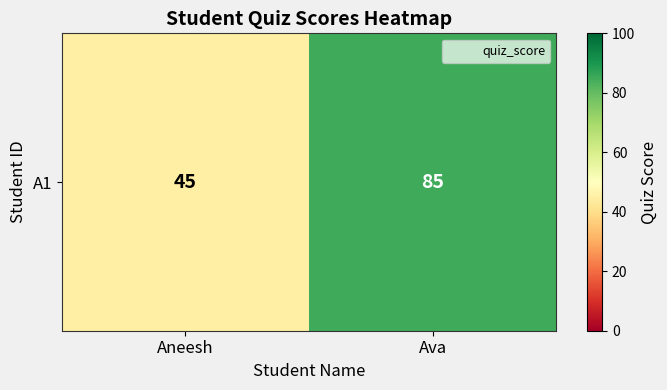

What is the maximum value shown in the chart?

85